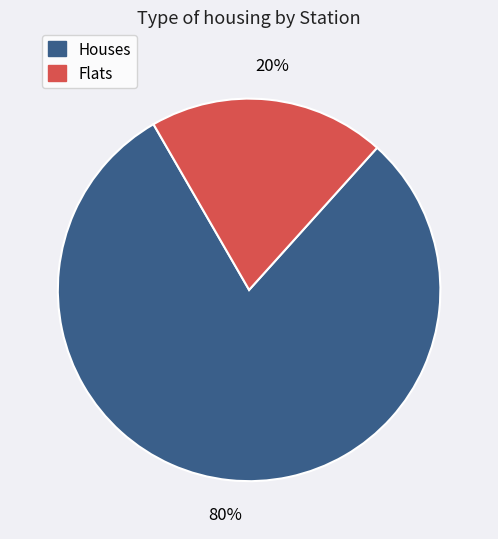

Rank the categories by value from highest to lowest.

Houses, Flats